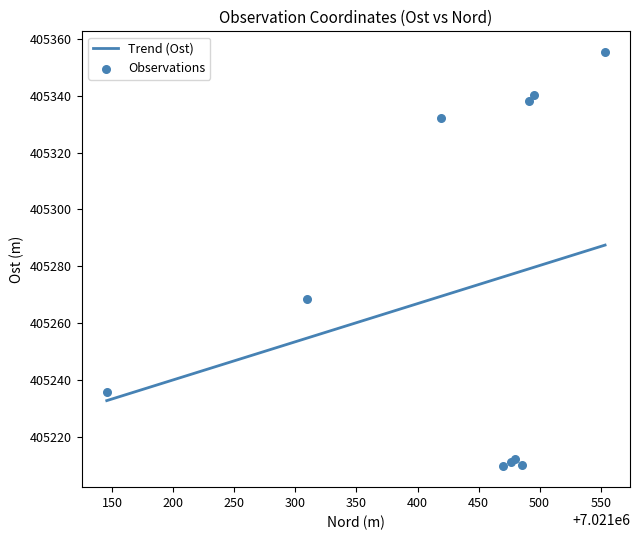

What is the maximum value for Trend (Ost)?

405287.5